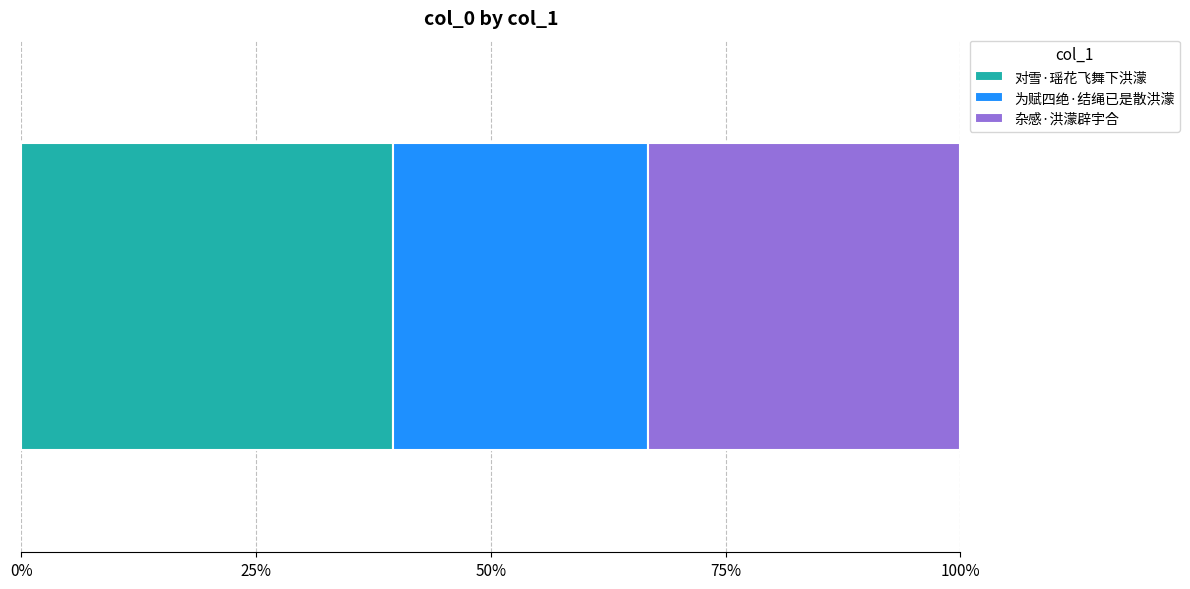

What position from the right is 杂感·洪濛辟宇合?

1